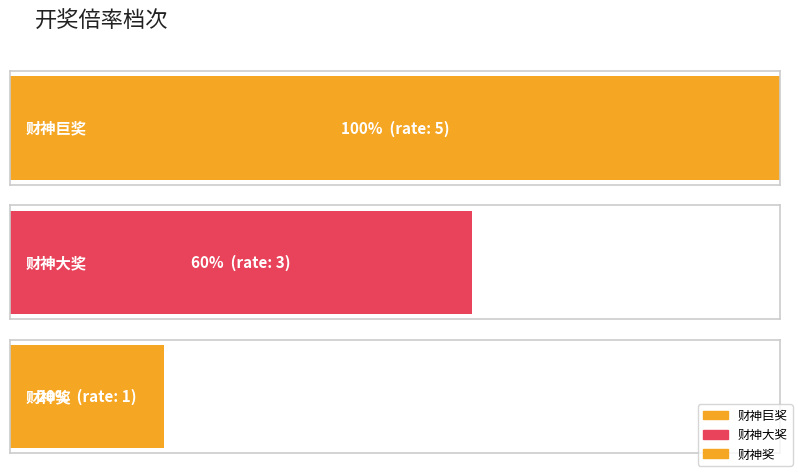

What is the average value?

3